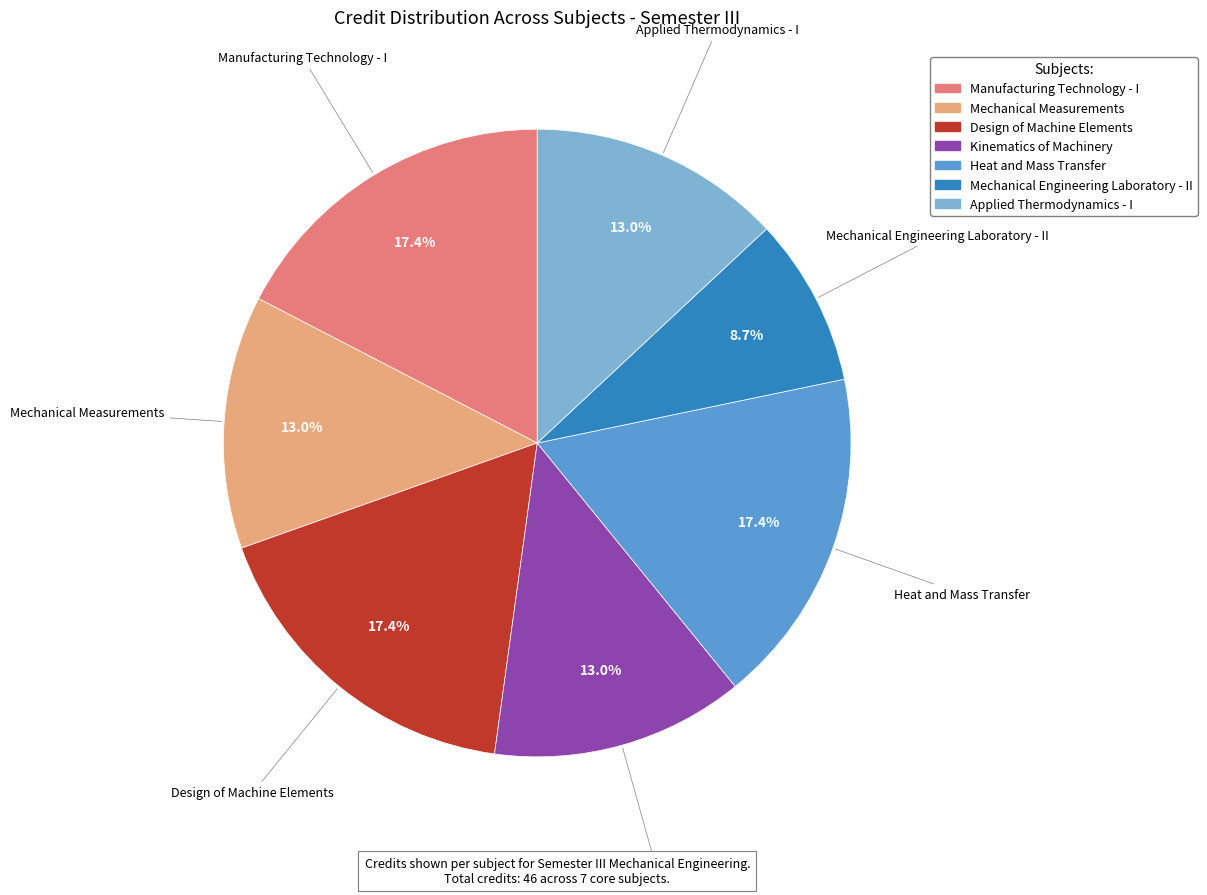

Does Design of Machine Elements account for over 50% of the chart?

No